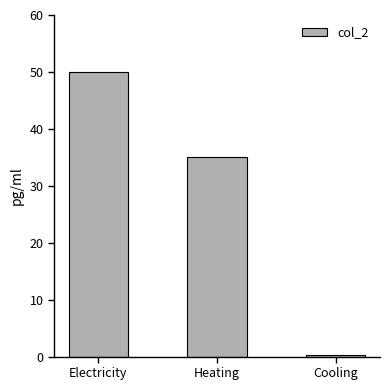

What is the change in value from Electricity to Cooling?

-49.7